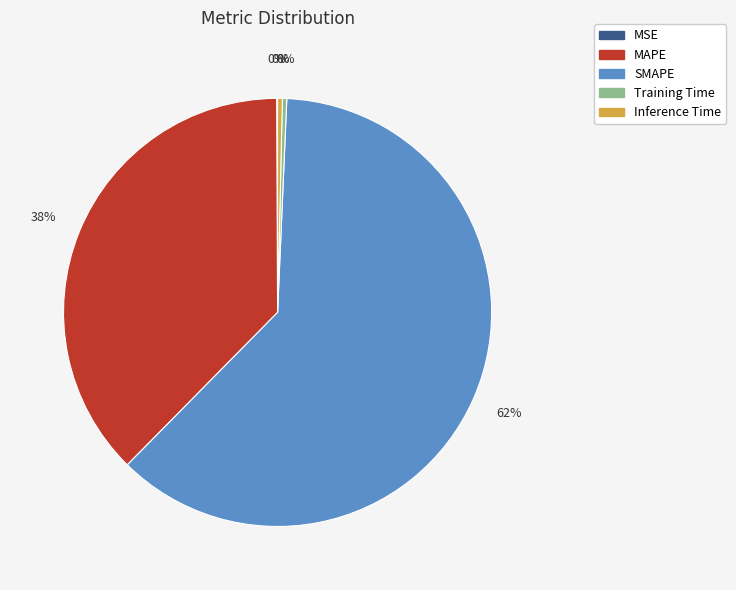

Does any single category account for the majority?

Yes